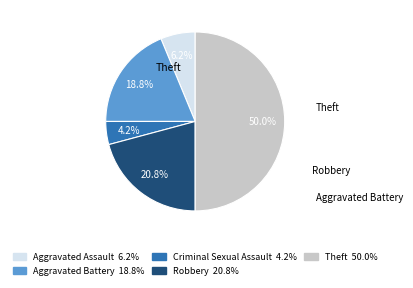

What is the smallest slice in the pie chart?

Criminal Sexual Assault